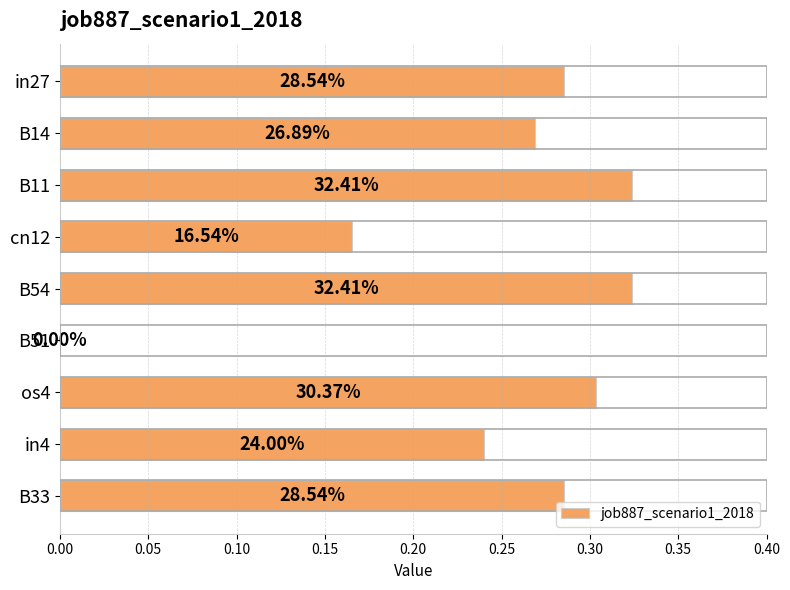

How many positive values are there?

8